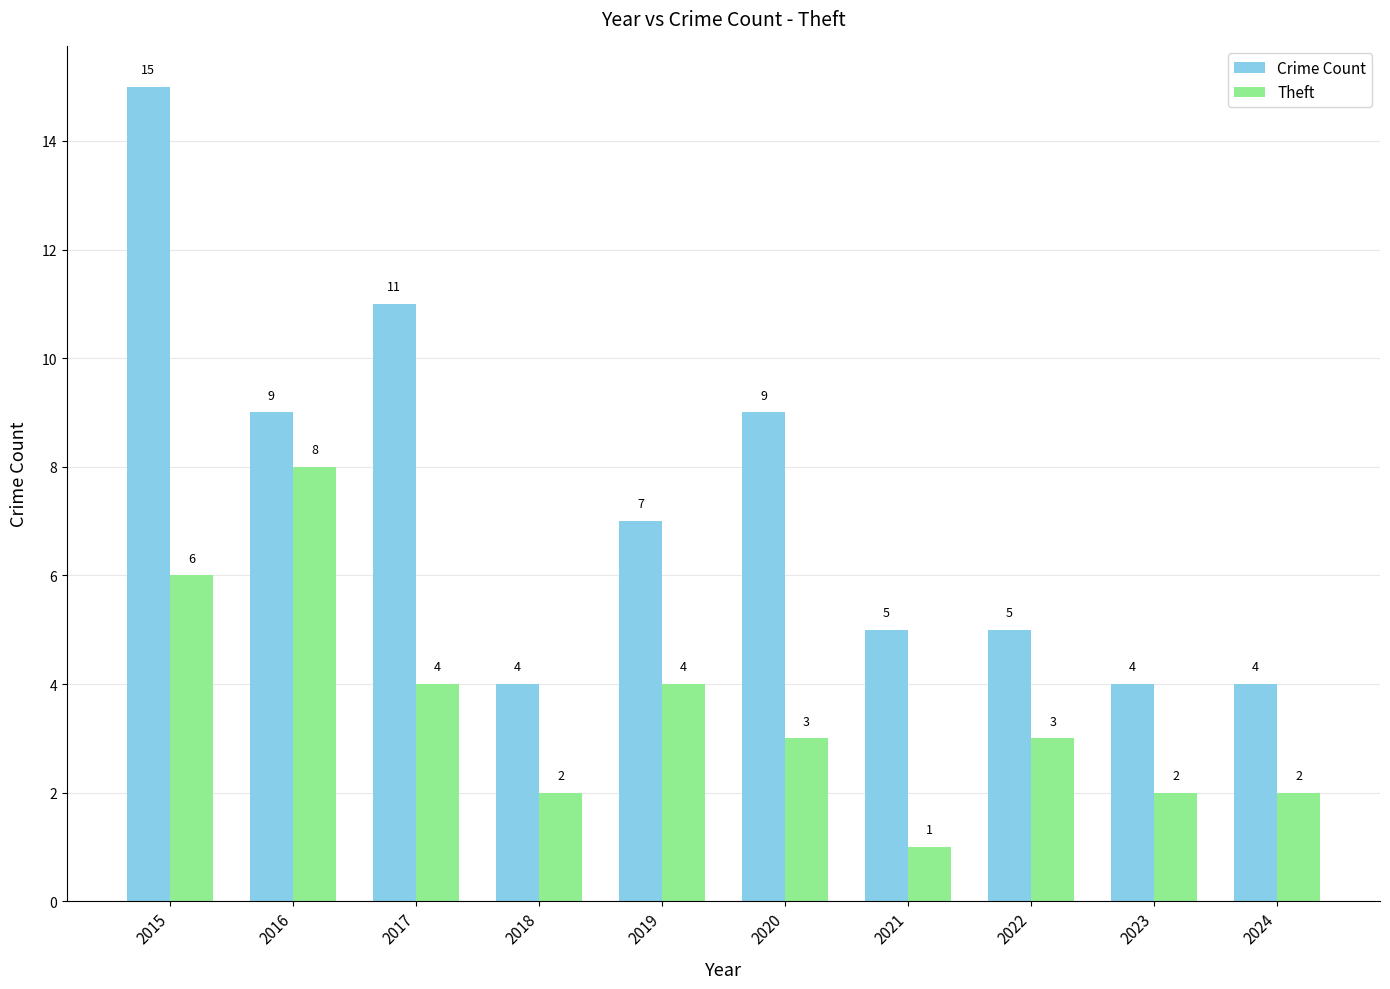

What is the value of the Crime Count bar at the 8th from the left?

5